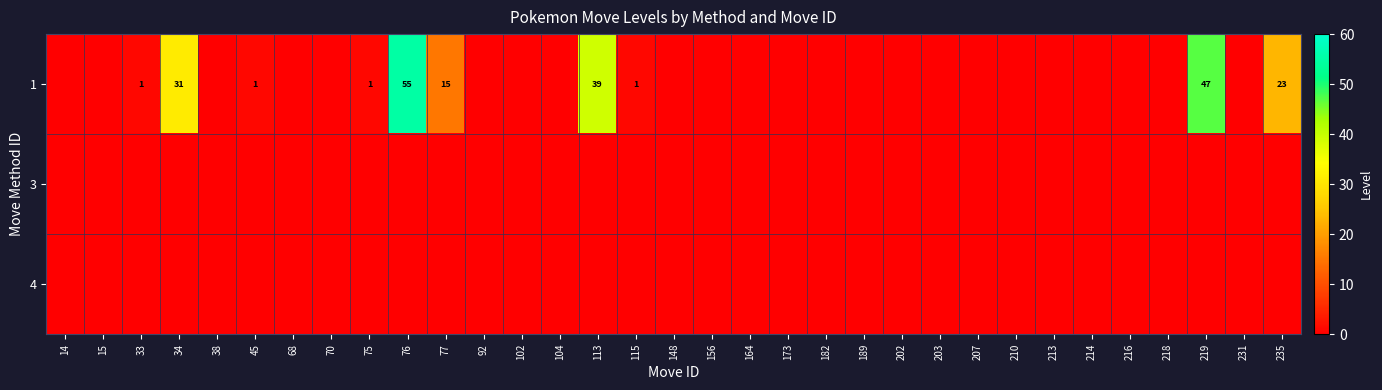

Which has a higher value, 77 or 203?

77